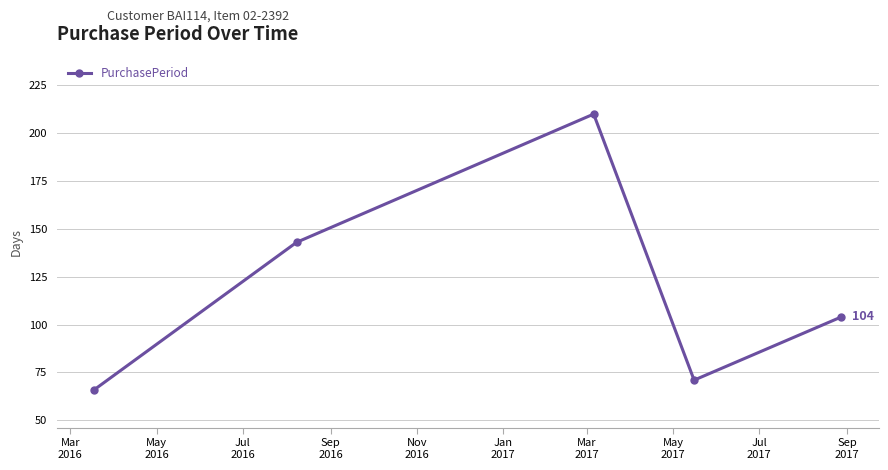

How many points are higher than both their immediate neighbors (excluding endpoints)?

1